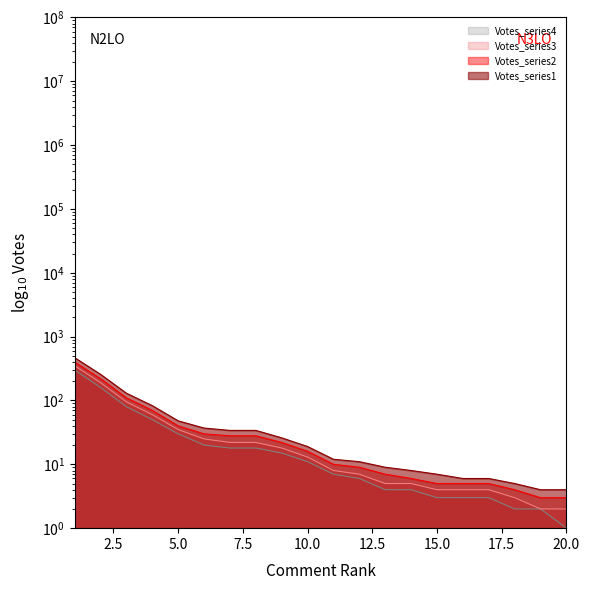

What is the sum of all Votes_series1 values?

1209